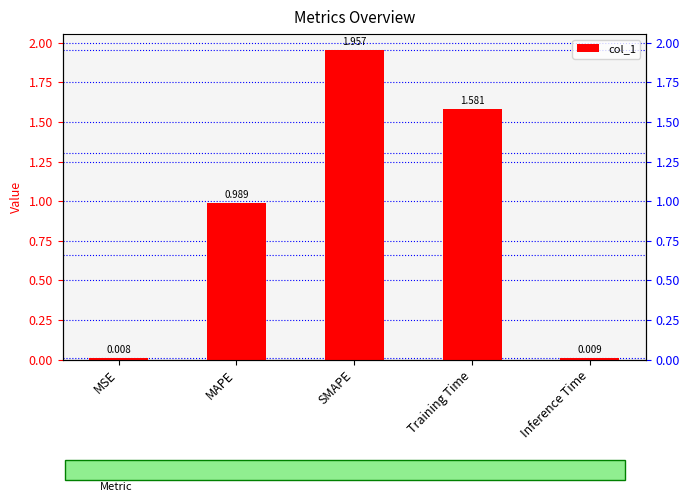

True or false: the data shows 0.5 at Training Time.

False